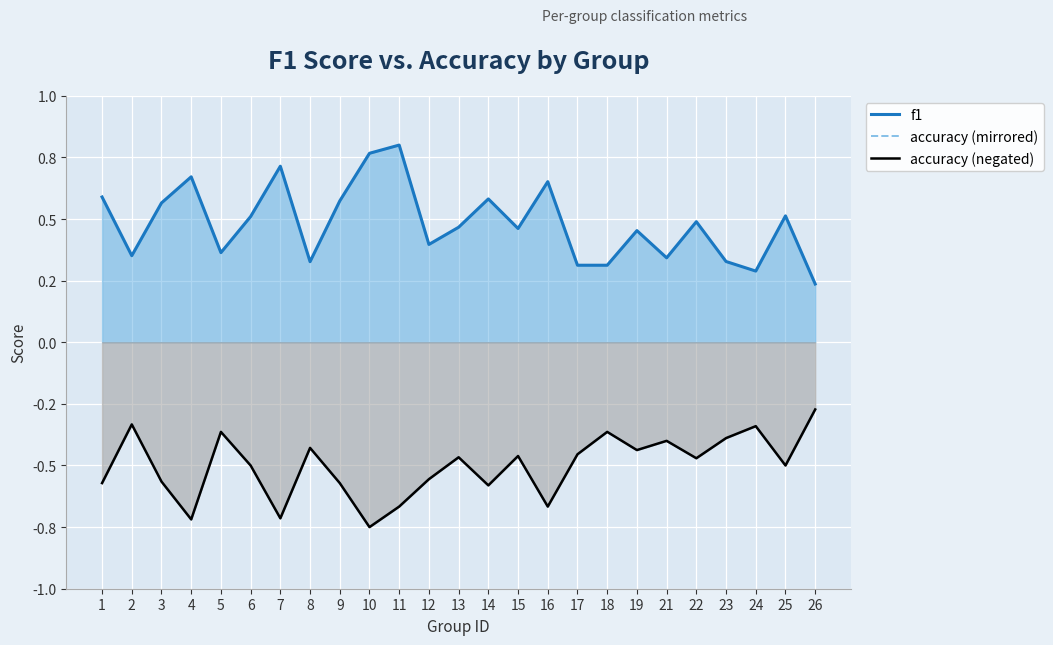

List the series in order of their peak value, lowest first.

accuracy (mirrored), accuracy (negated), f1